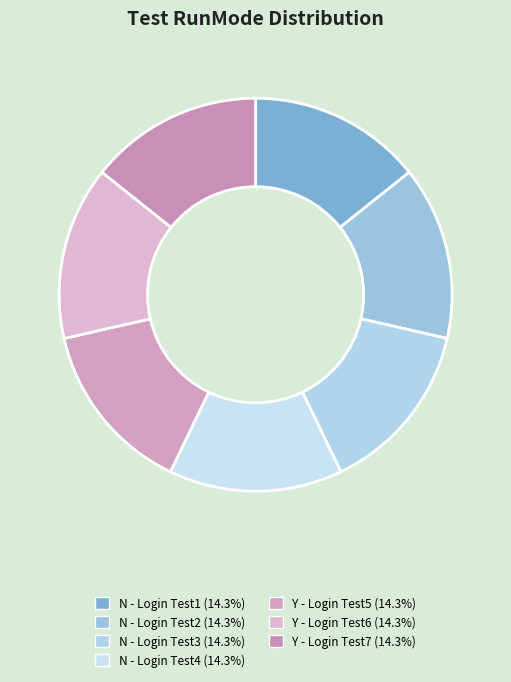

How many segments does this pie chart have?

7